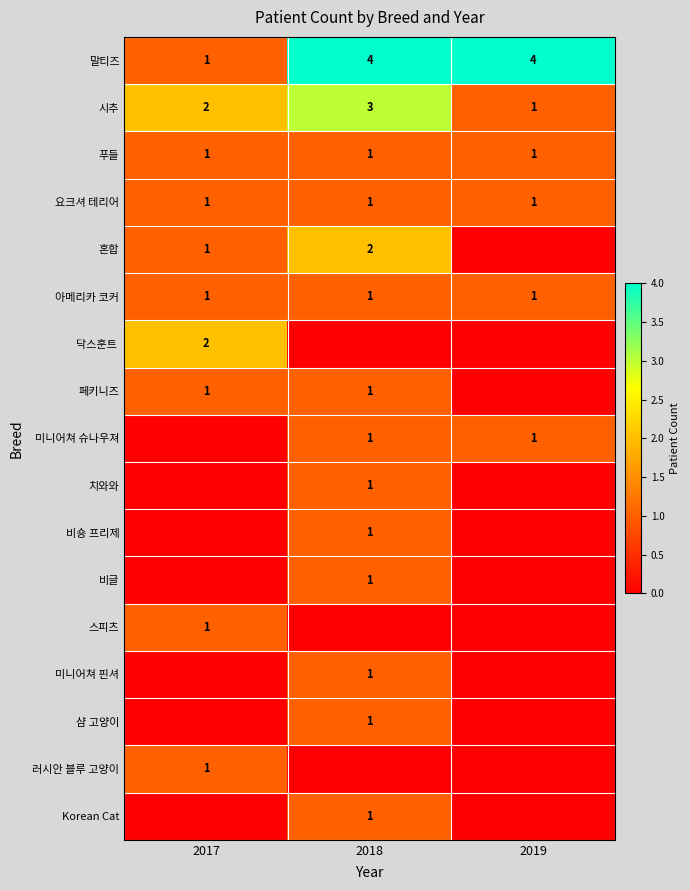

Is it true that 샴 고양이 equals 2 at 2018?

False